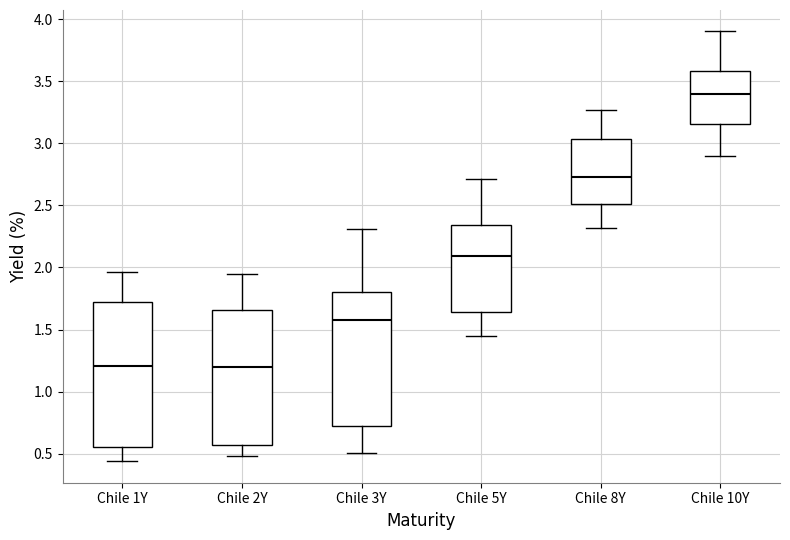

Reading left to right, transcribe this box plot: for each box, give where its median line is, the range the box spans, and where its two whiskers end, as read against the y-axis. The values are not printed on the chart, so give them approximately, as read against the axis.

Chile 1Y: median 1.20, box 0.55 to 1.75, whiskers 0.45 to 1.95
Chile 2Y: median 1.20, box 0.55 to 1.65, whiskers 0.50 to 1.95
Chile 3Y: median 1.60, box 0.75 to 1.80, whiskers 0.50 to 2.30
Chile 5Y: median 2.10, box 1.65 to 2.35, whiskers 1.45 to 2.70
Chile 8Y: median 2.75, box 2.50 to 3.05, whiskers 2.30 to 3.25
Chile 10Y: median 3.40, box 3.15 to 3.60, whiskers 2.90 to 3.90